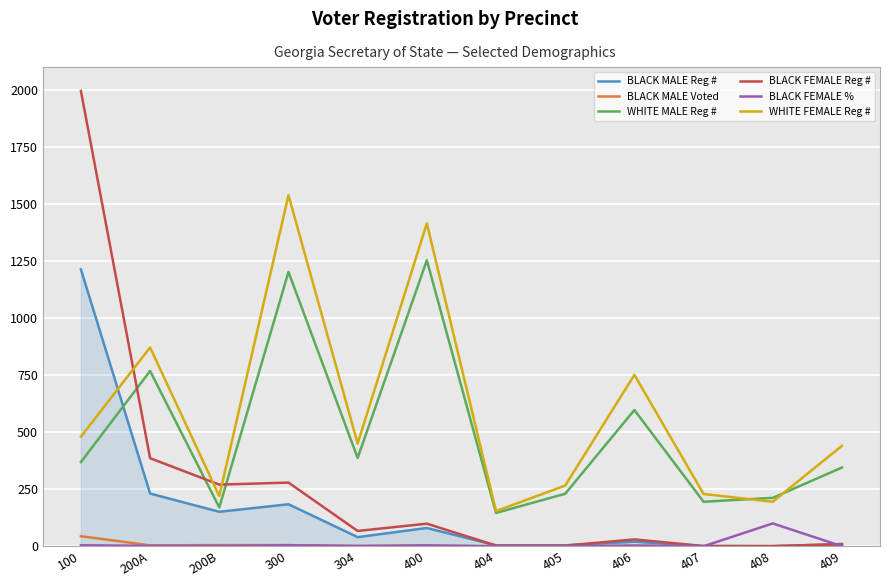

At how many categories does at least one series exceed 1089?

3